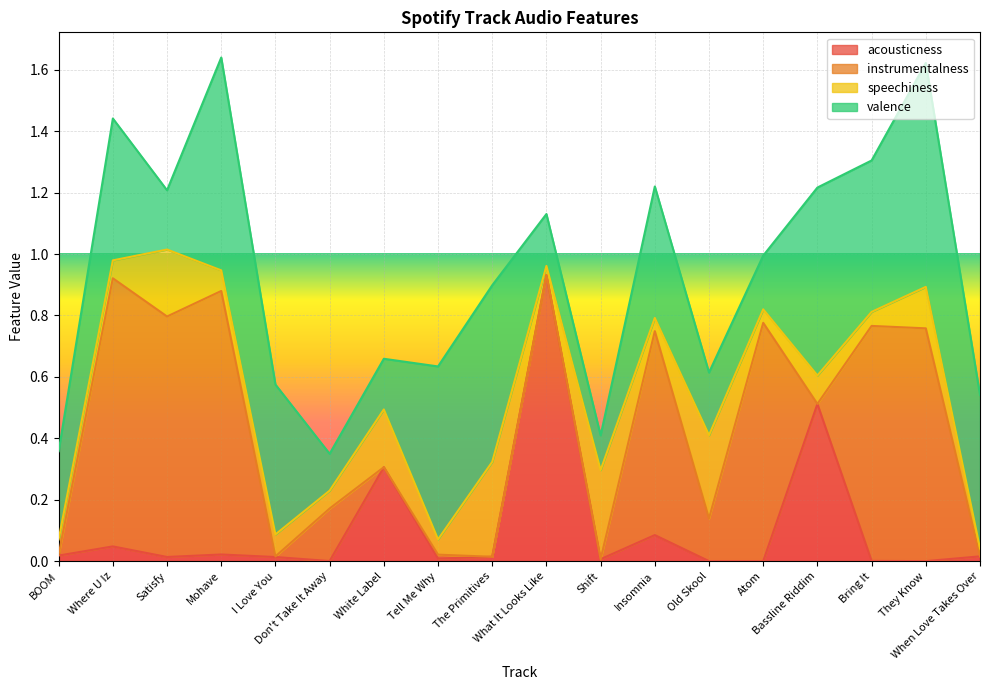

Count the number of categories in the chart.

18